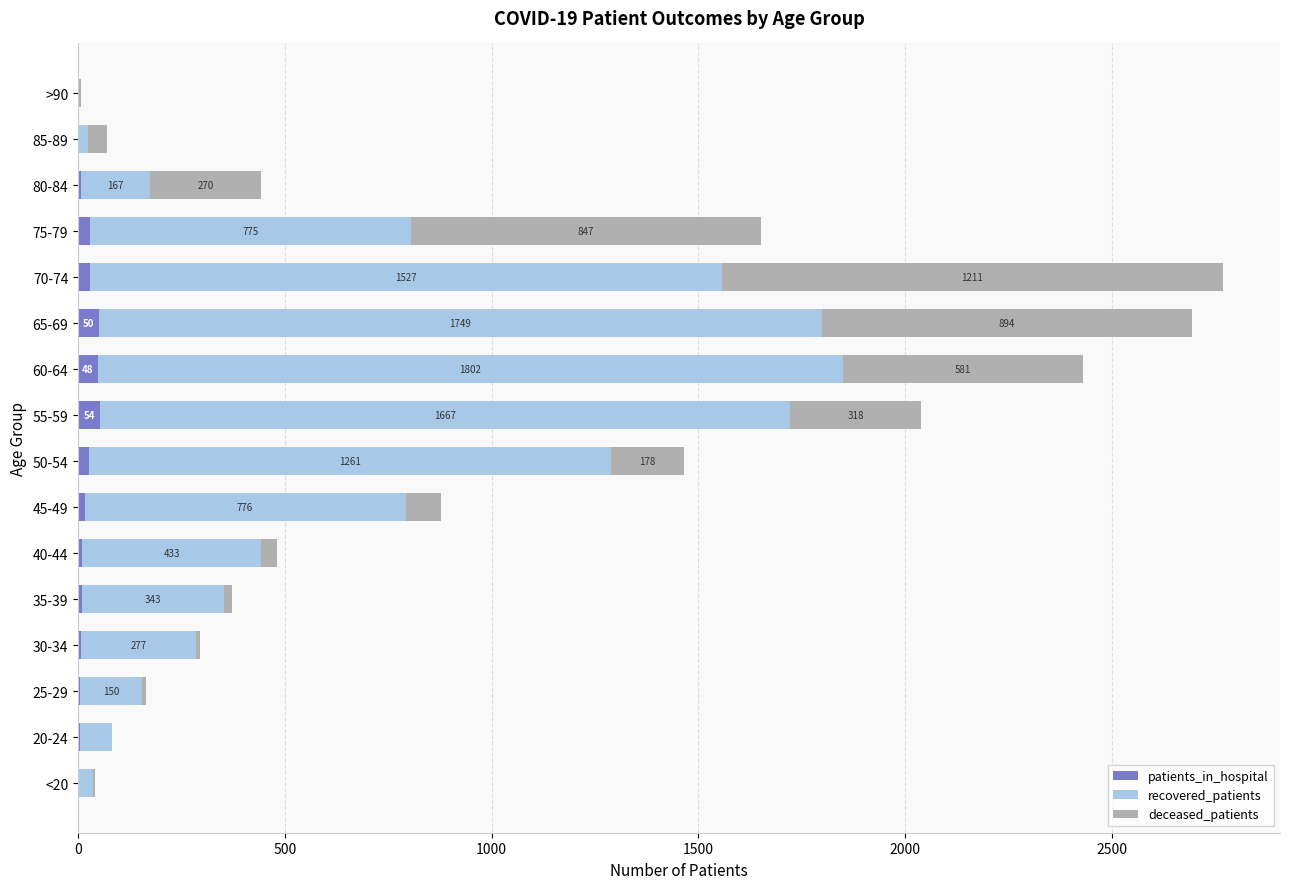

Is it true that patients_in_hospital equals 6 at 80-84?

True